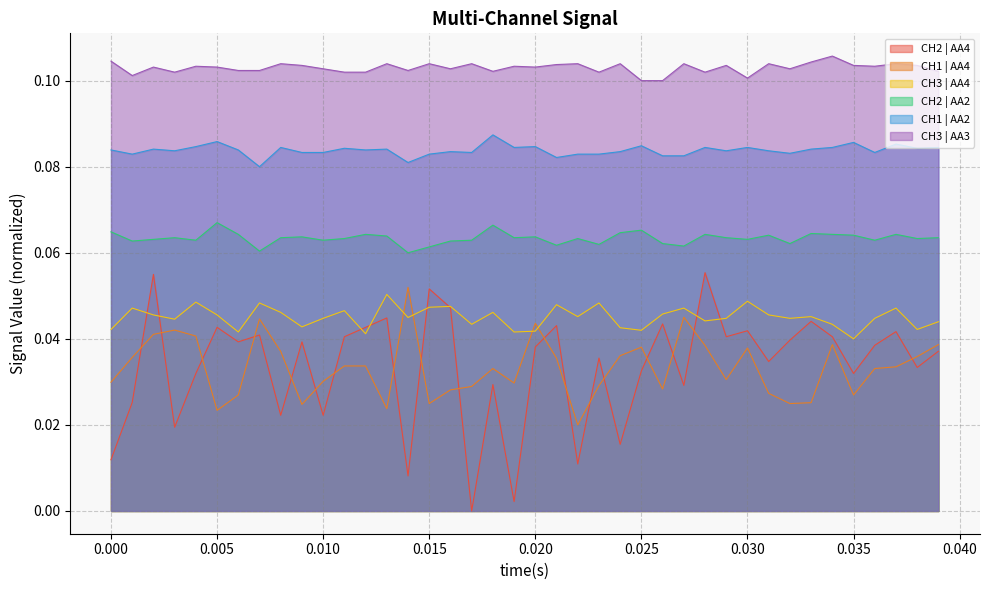

Count the number of data series in this chart.

6